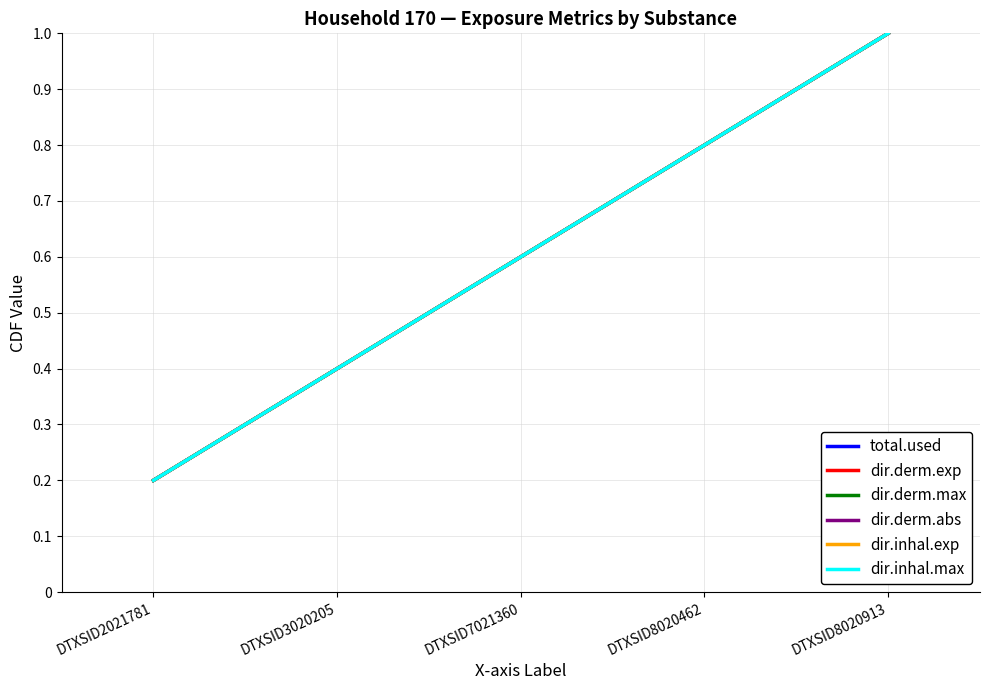

Is it true that dir.derm.exp equals 1.0 at DTXSID8020913?

True